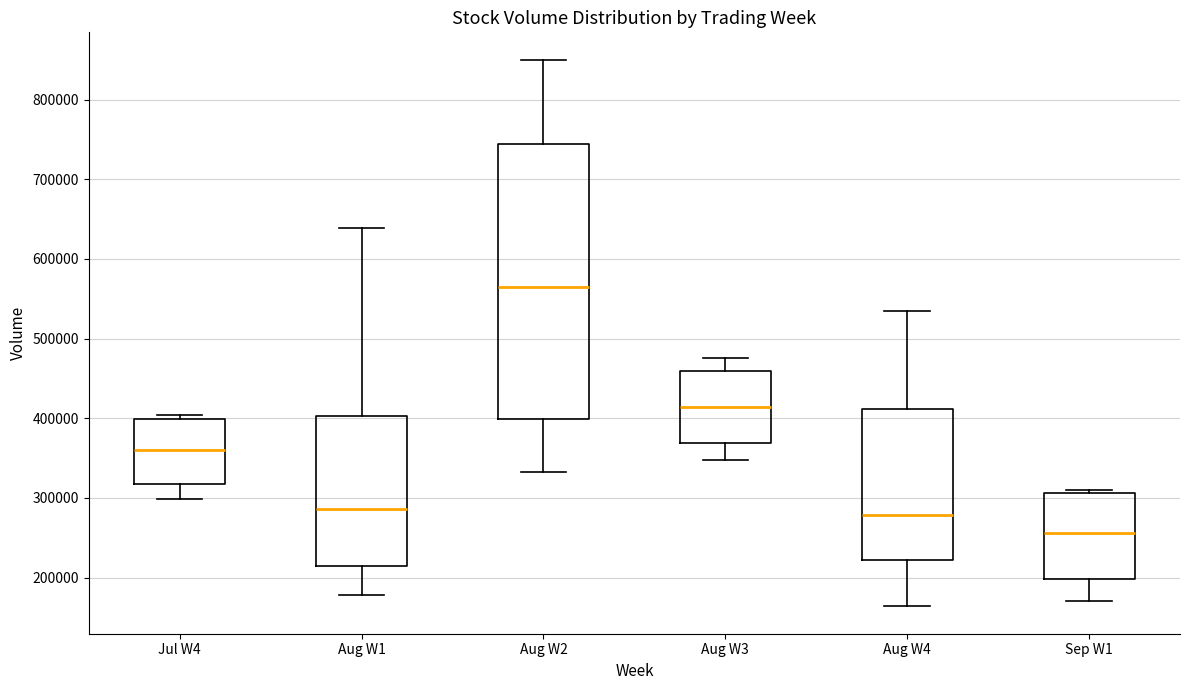

Which box is the tallest, from its lower edge to its upper edge?

Aug W2